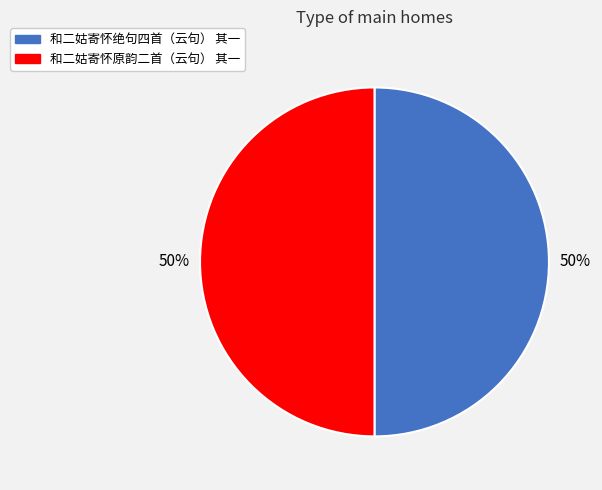

True or false: 和二姑寄怀原韵二首（云句） 其一 accounts for 50% of the total.

True